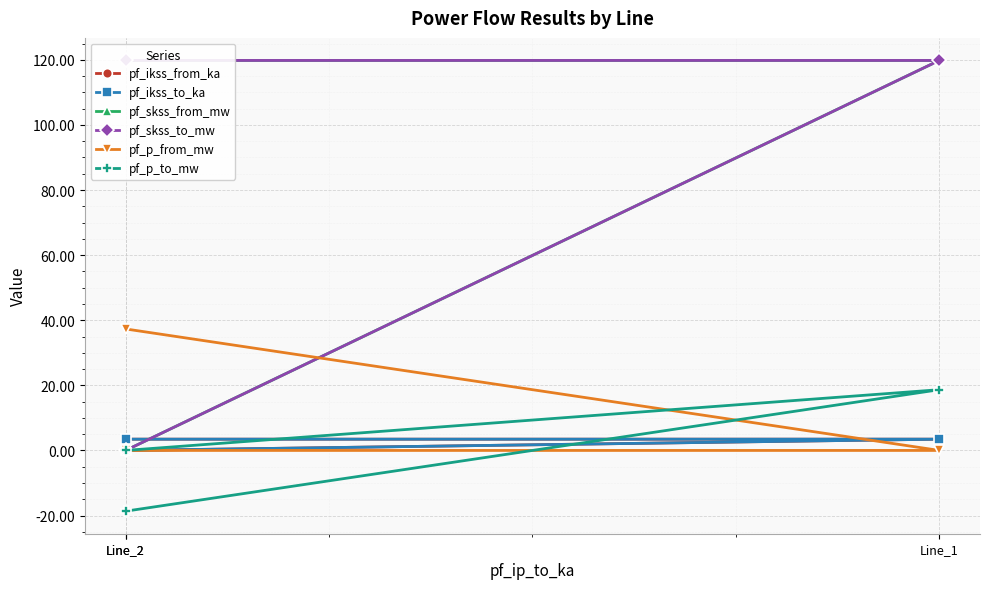

At which category is the sum across all series the highest?

Line_2